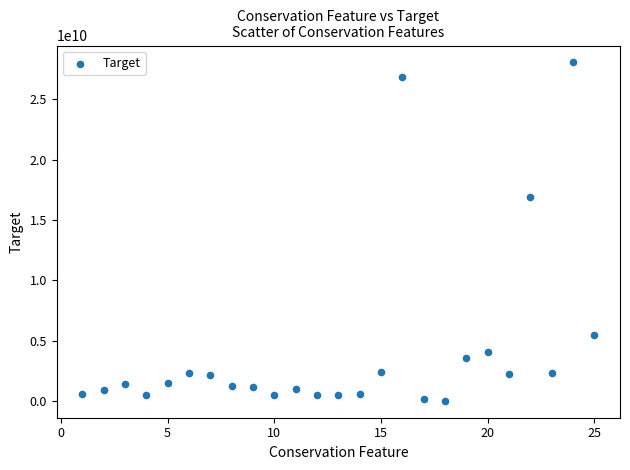

What Y value in the scatter plot is closest to 14038470101?

16921536531.5